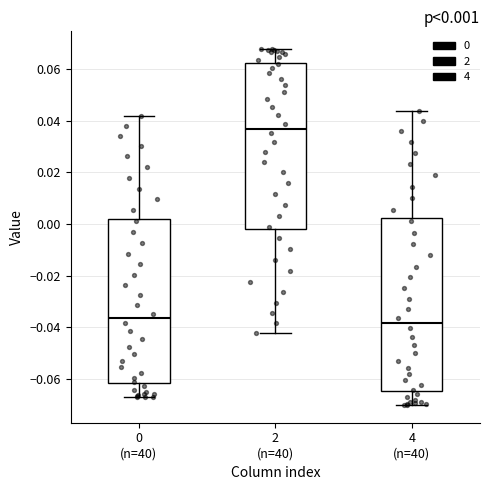

Which box is the tallest, from its lower edge to its upper edge?

4 (n=40)